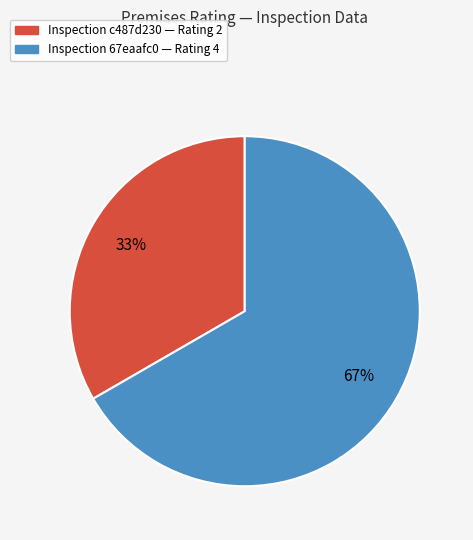

Is there a majority slice in this chart?

Yes